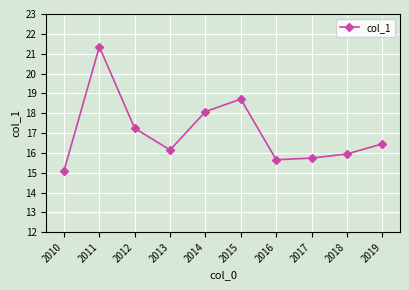

The chart shows a value of 6.6 at 2013. True or false?

False